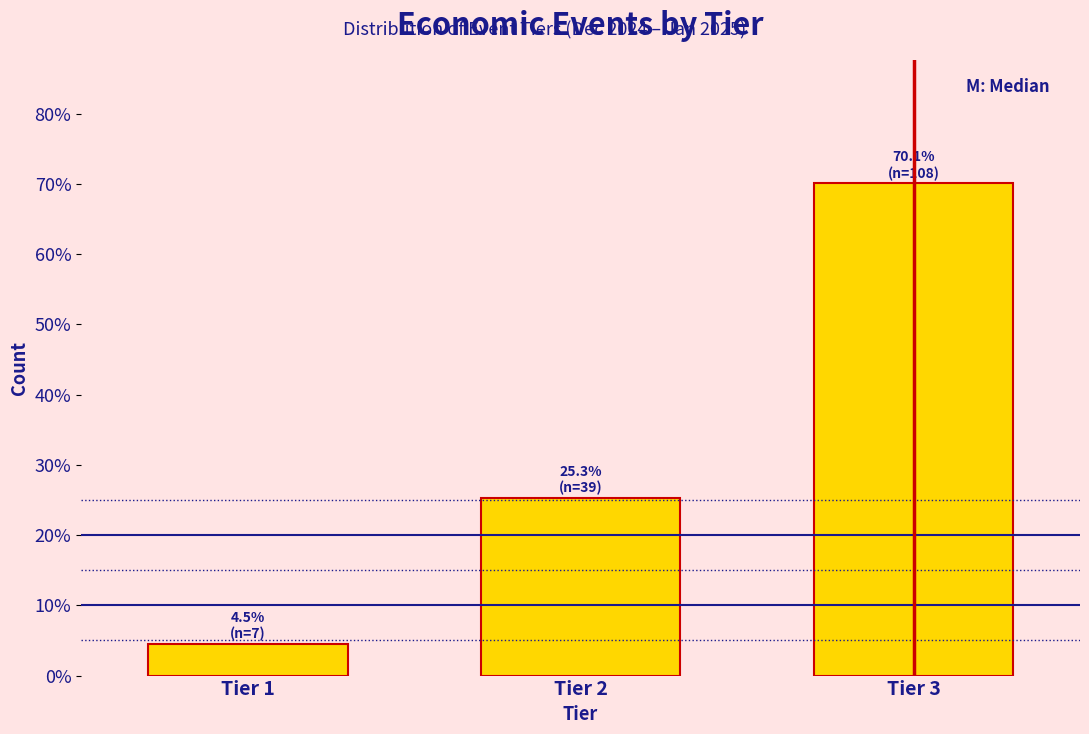

Reading left to right, what are all the values shown in this chart?

4.5	25.3	70.1